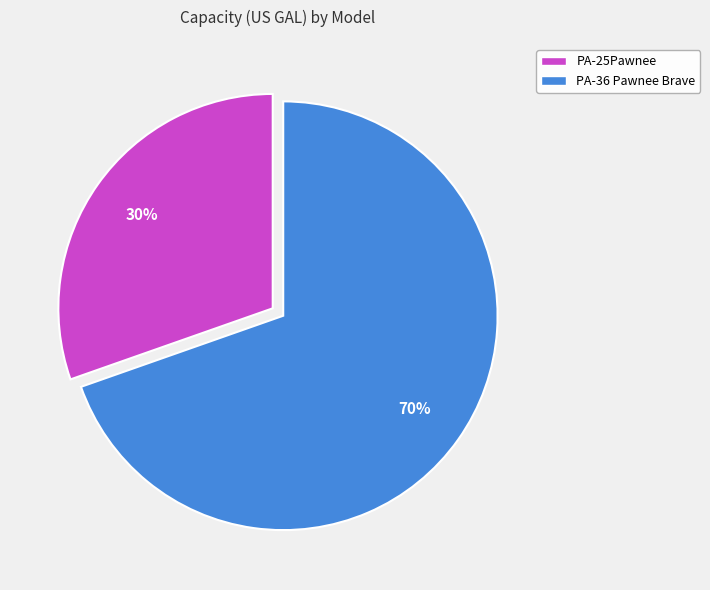

What percentage is the PA-36 Pawnee Brave slice, to the nearest percent?

70%